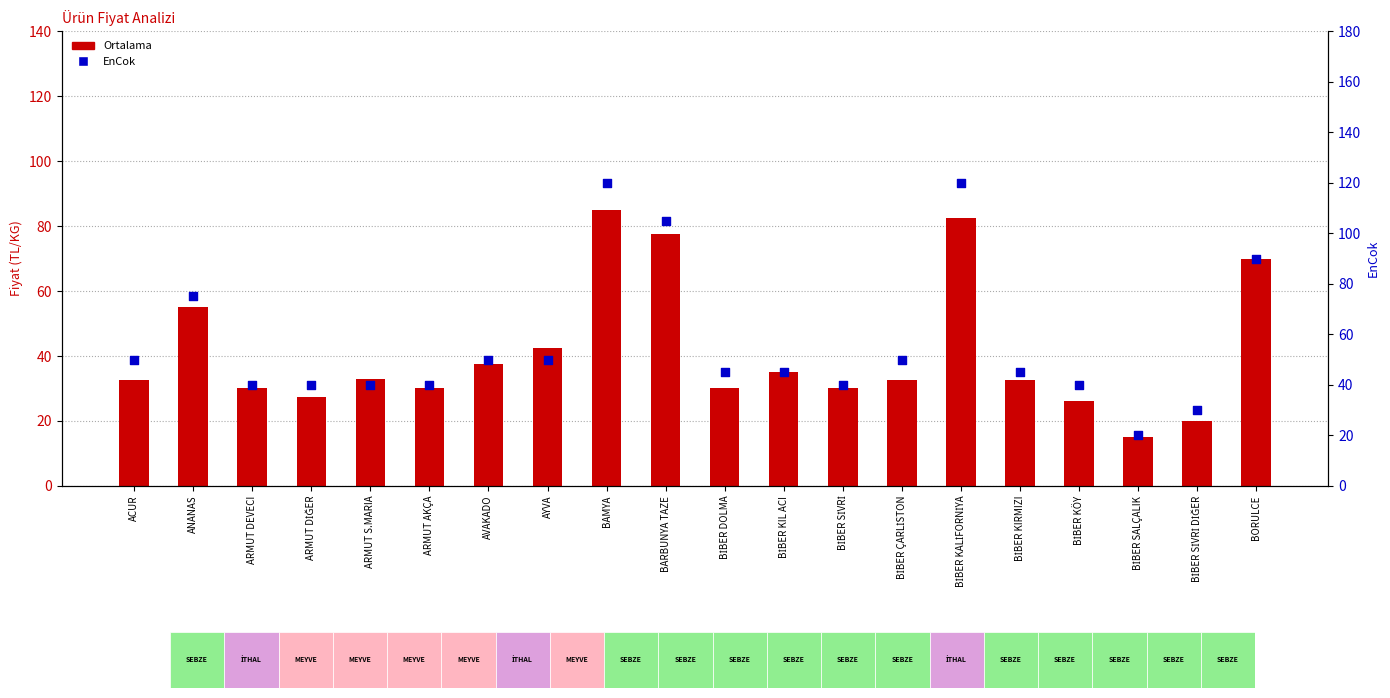

Which series has the largest total across all categories?

EnCok